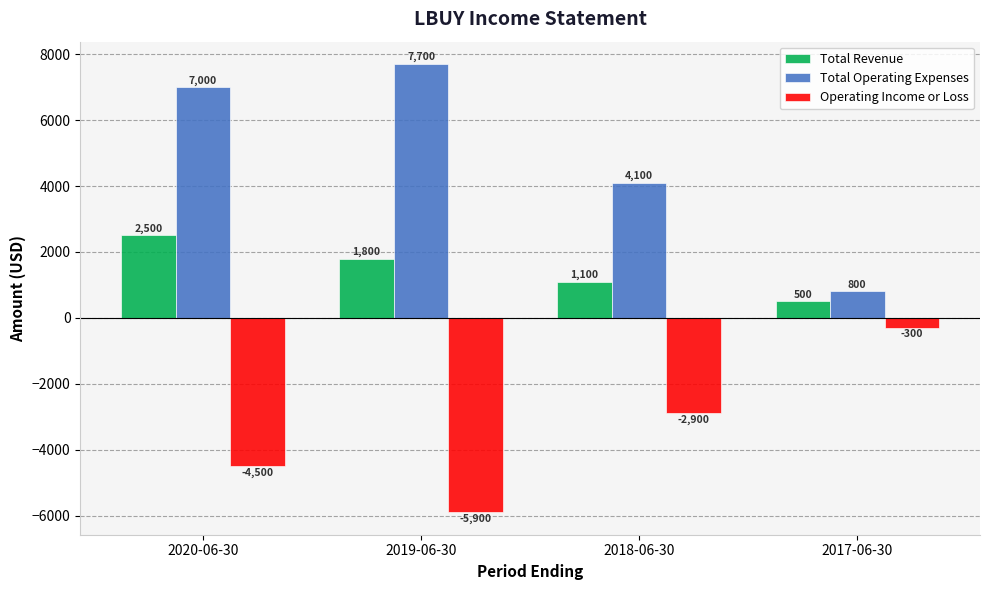

Which series has the largest range (max minus min)?

Total Operating Expenses